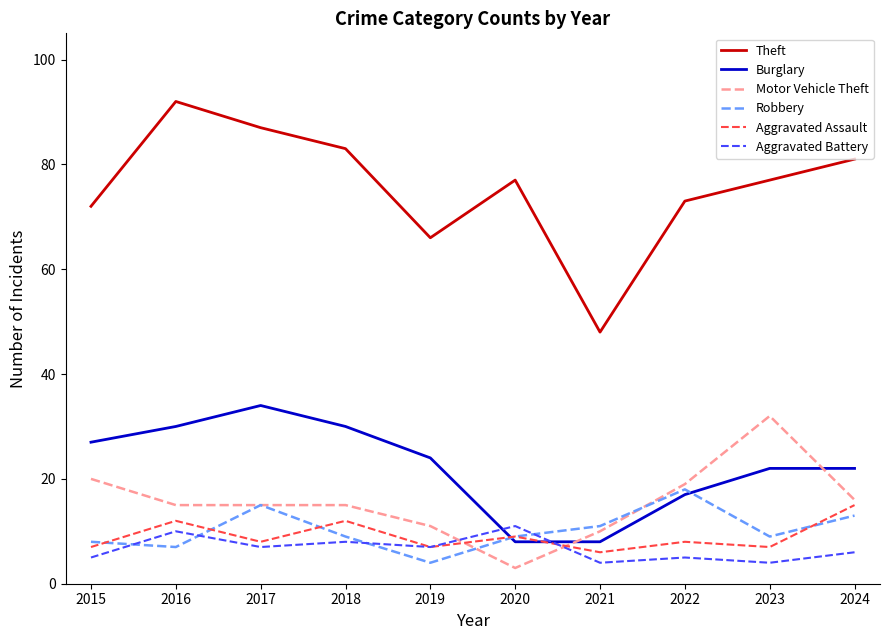

Which series changed the most between 2016 and 2019?

Theft